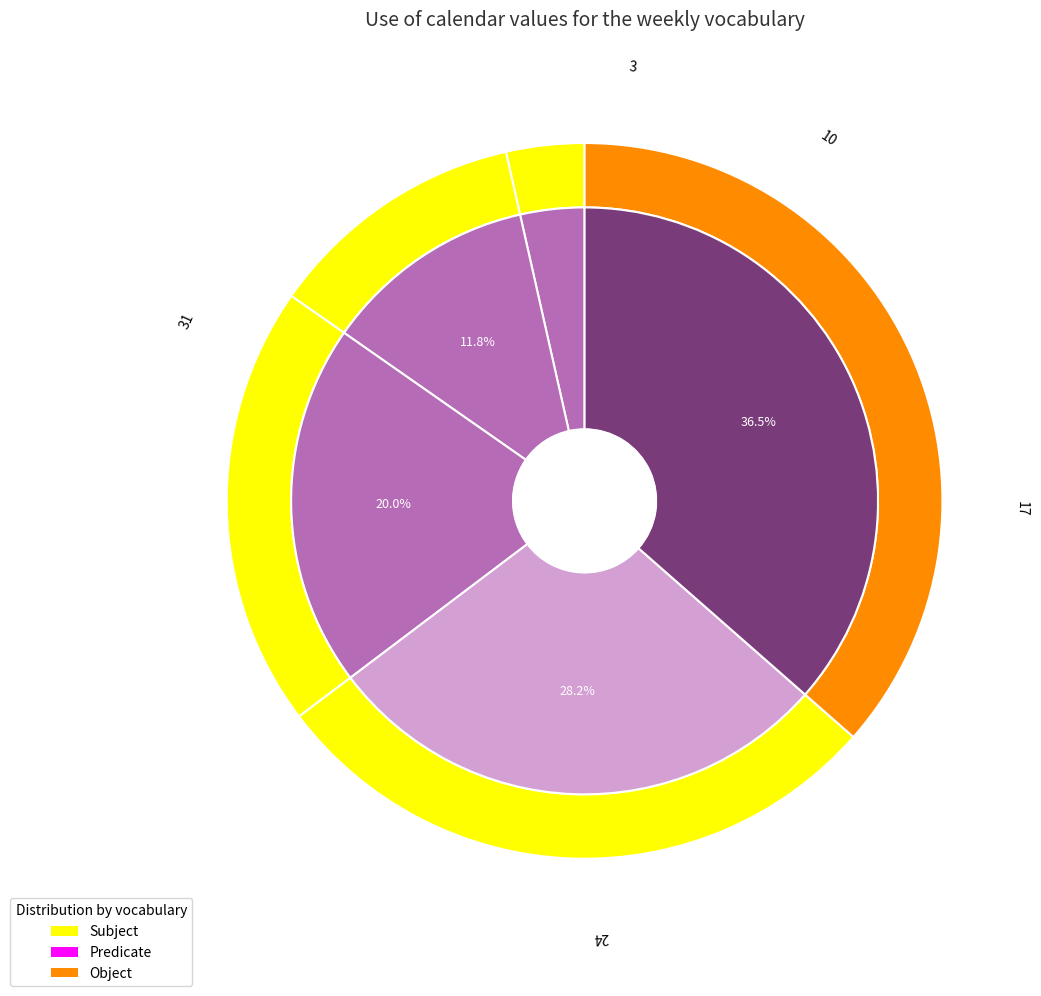

How many slices are in this pie chart?

5